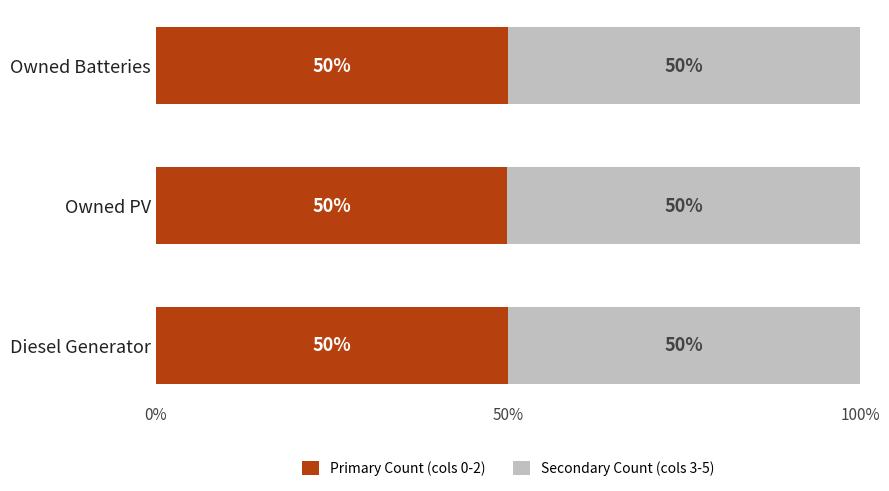

True or false: Primary Count (cols 0-2) has a value of 49.9 at Owned PV.

True